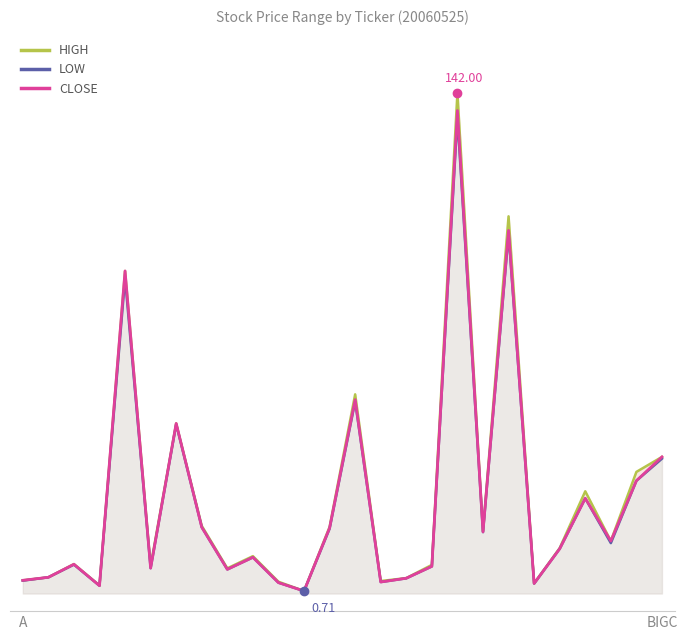

What is the difference between the HIGH values at 11 and 15?

3.6